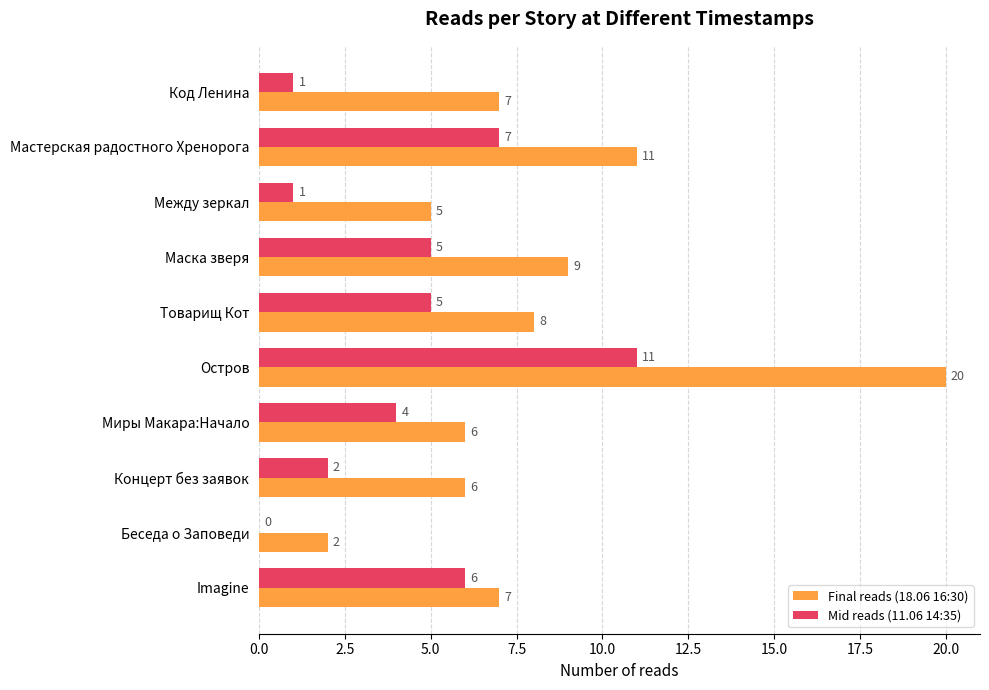

True or false: Final reads (18.06 16:30) has a value of 2 at Беседа о Заповеди.

True